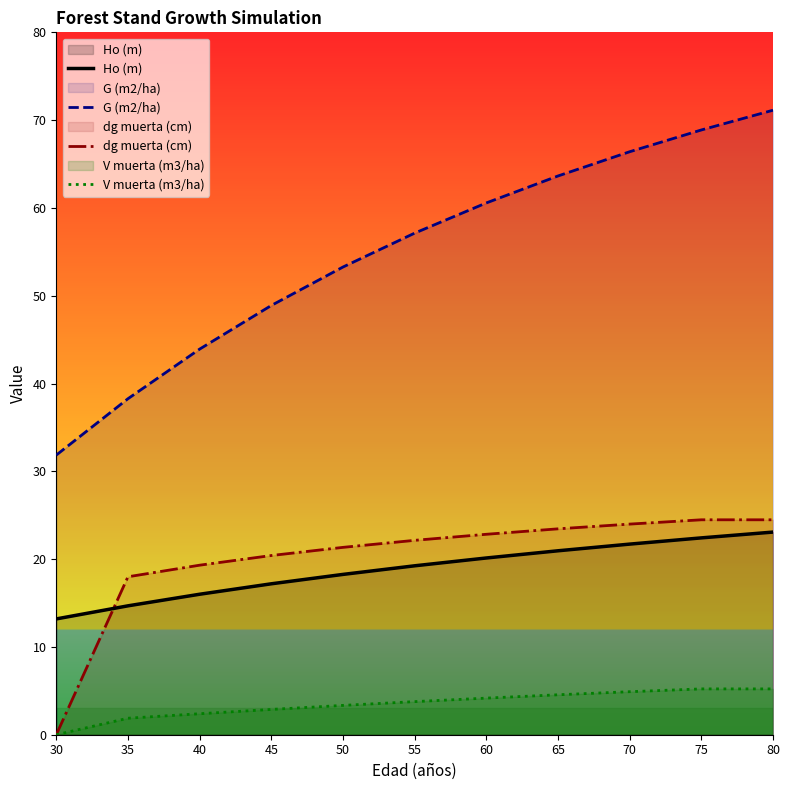

Which category has the highest value in the Ho (m) series?

80